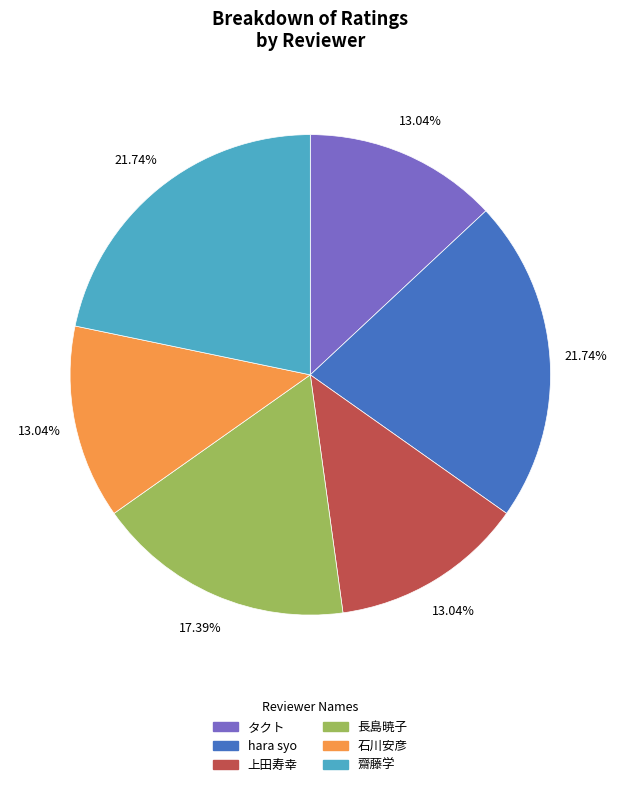

What portion of the pie excludes 長島暁子?

82.6%